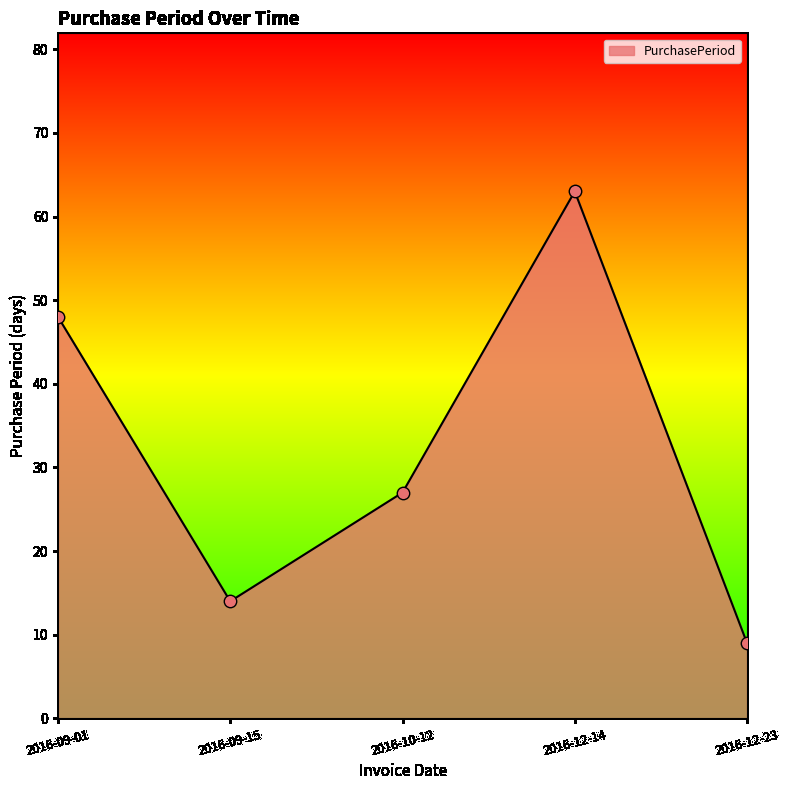

What is the ratio of the value at 2016-10-12 to the value at 2016-09-15?

1.9